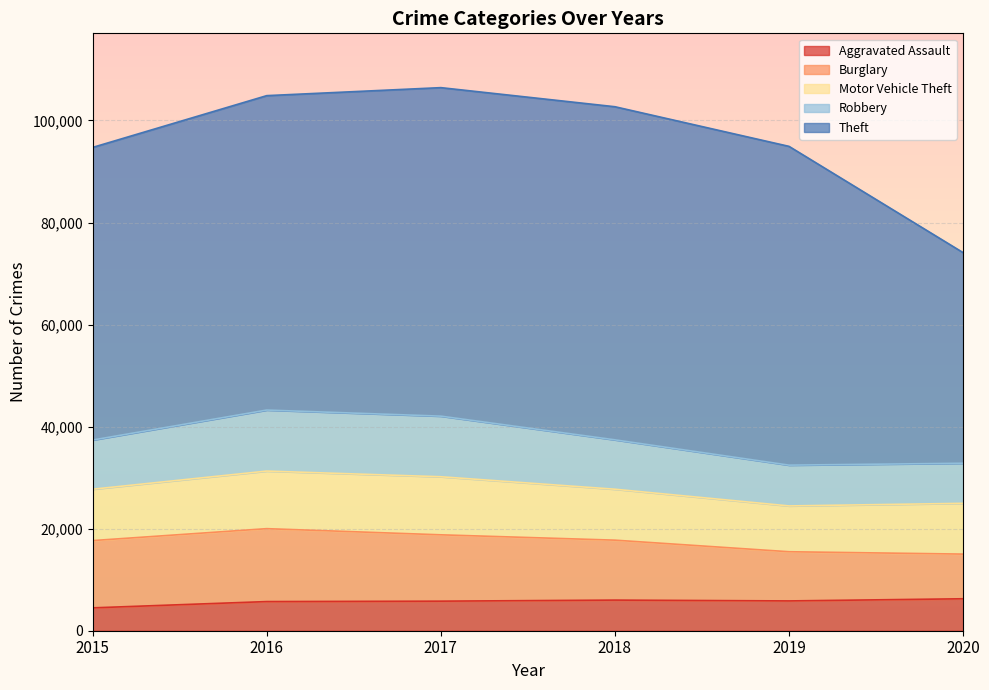

Reading left to right, transcribe all the data shown in this chart.

Aggravated Assault: 2015=4480	2016=5712	2017=5793	2018=6001	2019=5840	2020=6263
Burglary: 2015=13184	2016=14289	2017=13001	2018=11746	2019=9638	2020=8752
Motor Vehicle Theft: 2015=10068	2016=11286	2017=11380	2018=9983	2019=8978	2020=9952
Robbery: 2015=9638	2016=11960	2017=11880	2018=9679	2019=7994	2020=7854
Theft: 2015=57347	2016=61617	2017=64378	2018=65281	2019=62472	2020=41274